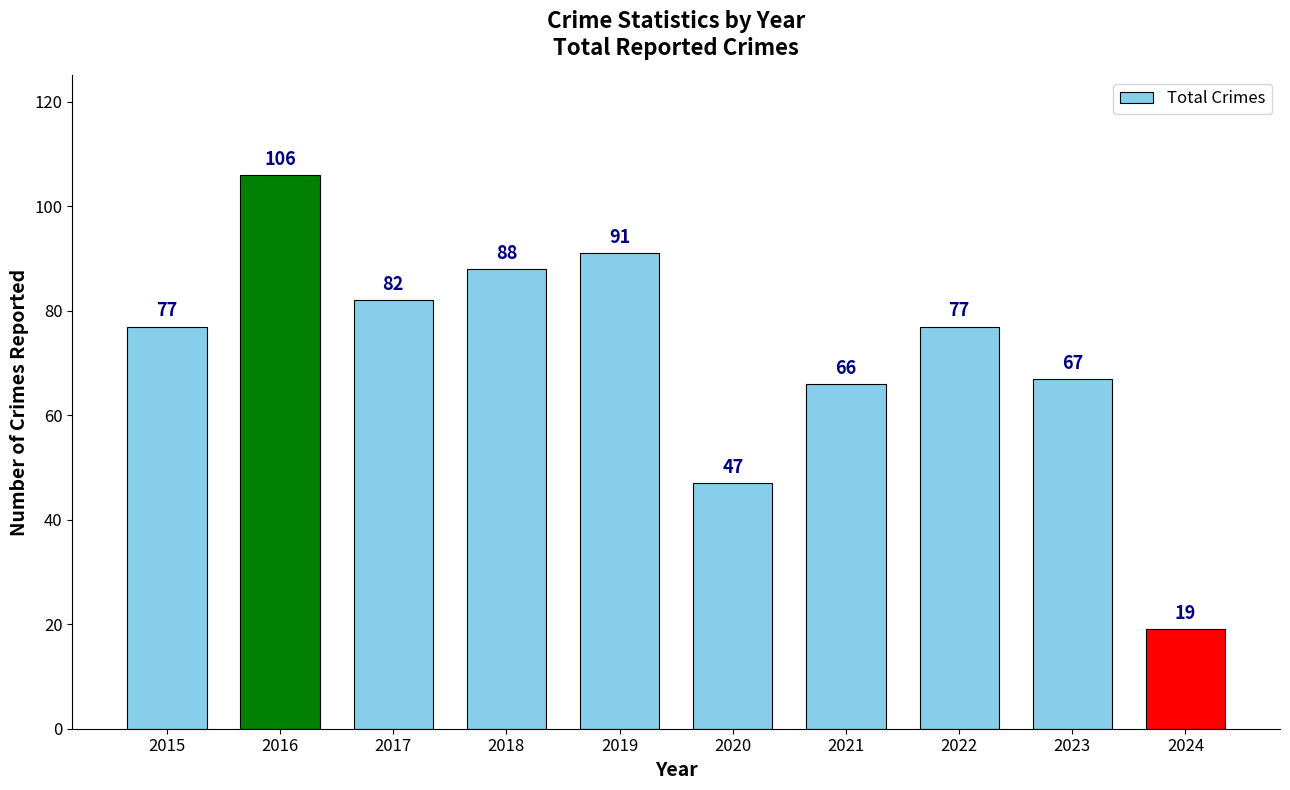

True or false: the data shows 136 at 2017.

False